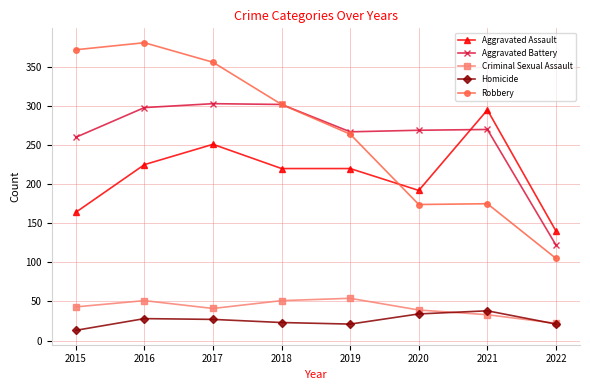

True or false: Aggravated Battery has more than 2 interior local peaks.

False